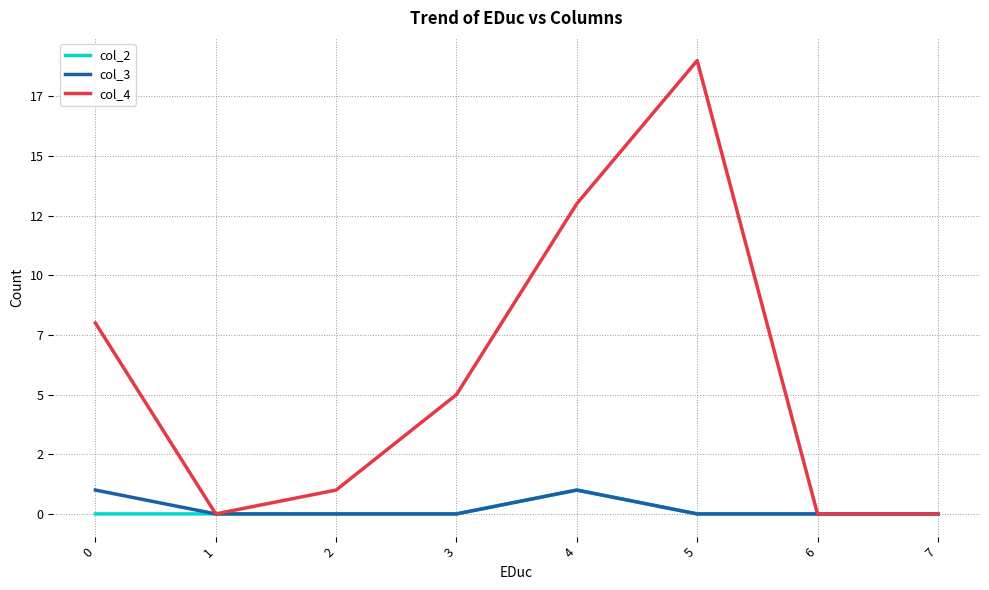

What are all the series names shown in the legend?

col_2, col_3, col_4